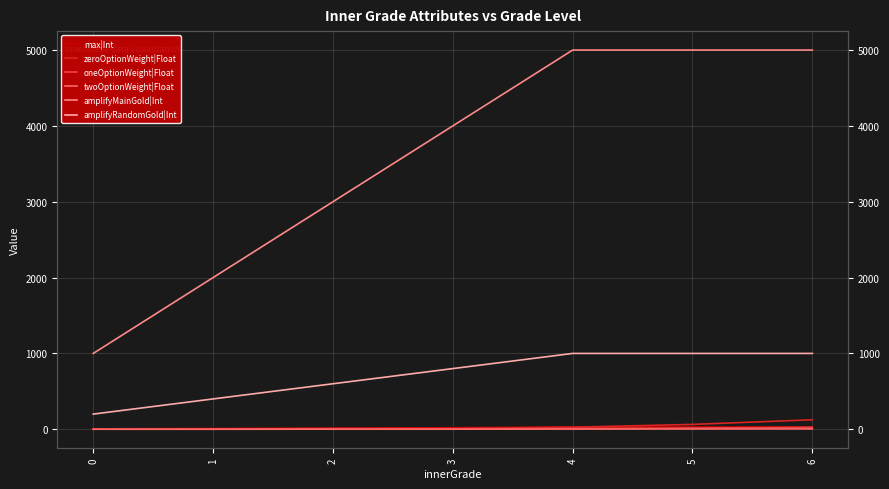

Between 5 and 2, which is larger?

5